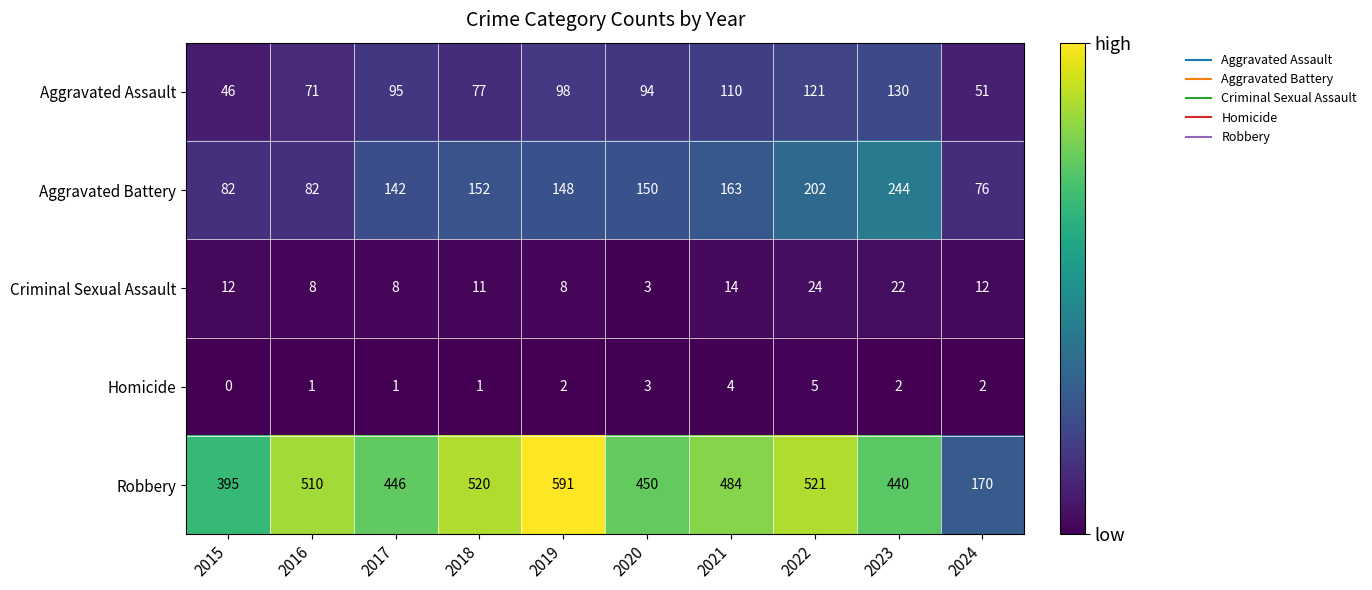

What is the average value of the Aggravated Assault series?

89